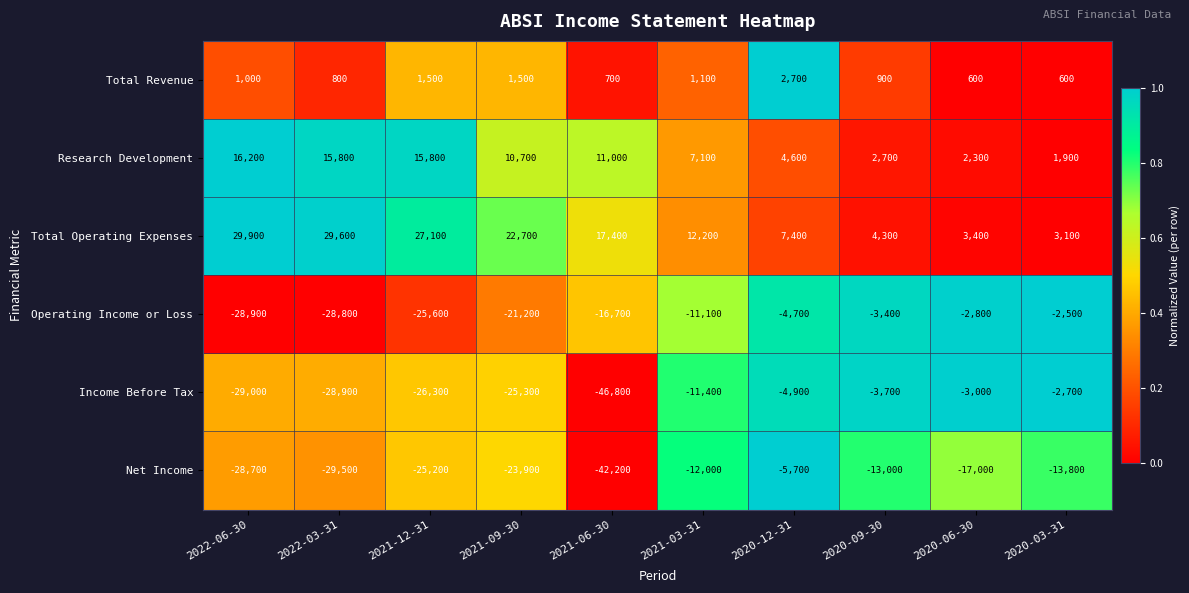

What is the difference between the maximum and minimum values in the Total Operating Expenses series?

26800